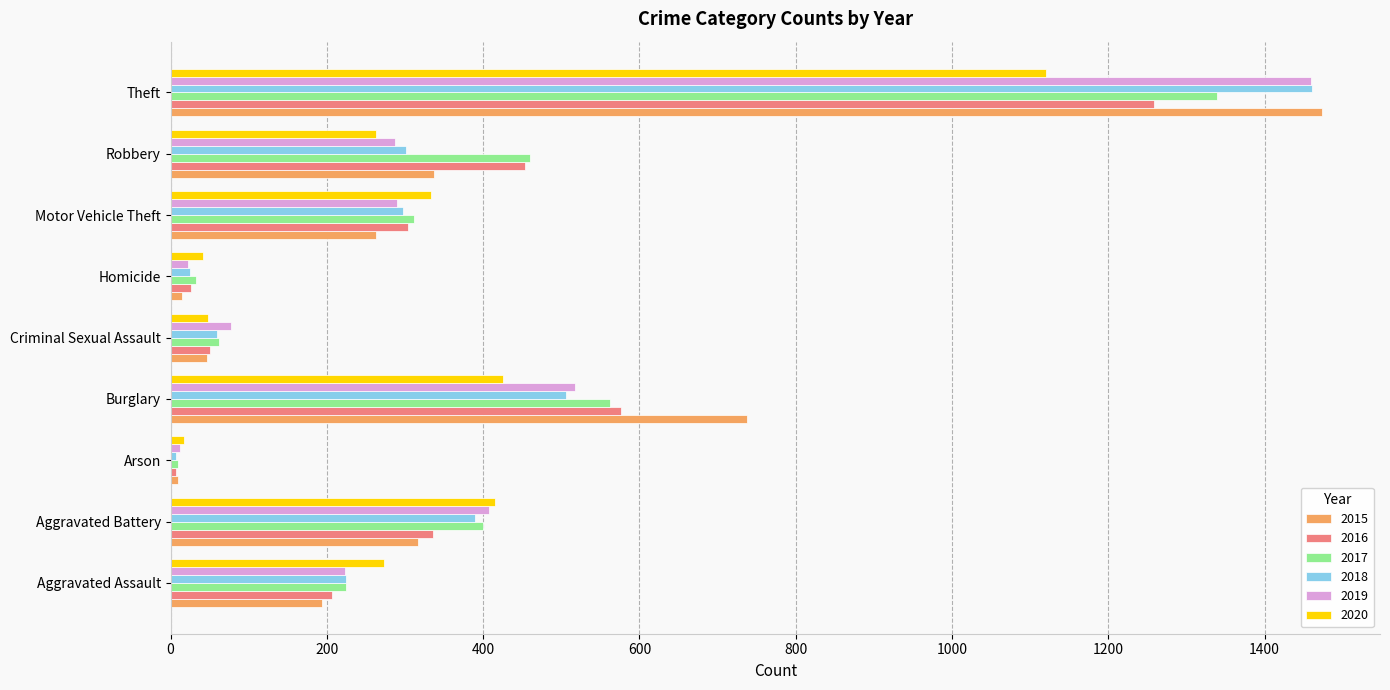

The 2016 series shows 671 at Theft. True or false?

False